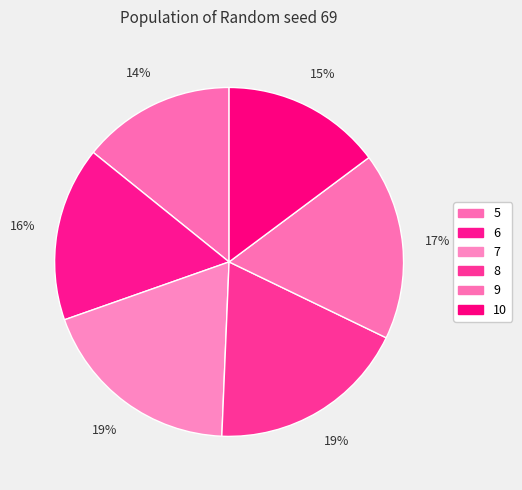

To the nearest percent, what portion does 8 represent?

19%